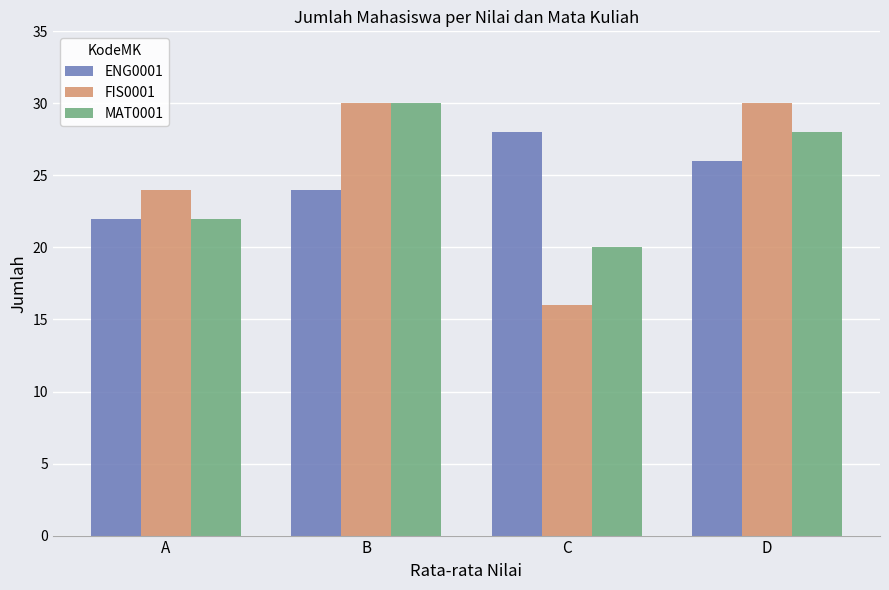

Is the value of ENG0001 at A greater than the value of MAT0001 at D?

No